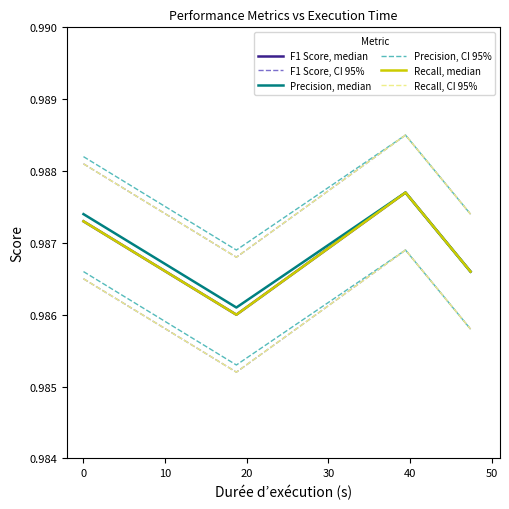

List the series in order of their peak value, lowest first.

F1 Score, median, Precision, median, Recall, median, F1 Score, CI 95%, Precision, CI 95%, Recall, CI 95%